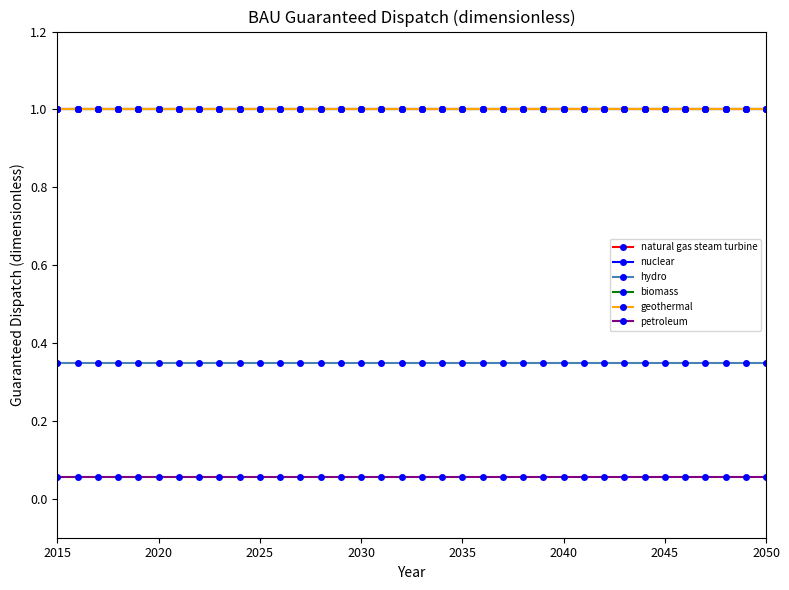

Reading left to right, extract all data points from this chart.

natural gas steam turbine: 1.0	1.0	1.0	1.0	1.0	1.0	1.0	1.0	1.0	1.0	1.0	1.0	1.0	1.0	1.0	1.0	1.0	1.0	1.0	1.0	1.0	1.0	1.0	1.0	1.0	1.0	1.0	1.0	1.0	1.0	1.0	1.0	1.0	1.0	1.0	1.0
nuclear: 1.0	1.0	1.0	1.0	1.0	1.0	1.0	1.0	1.0	1.0	1.0	1.0	1.0	1.0	1.0	1.0	1.0	1.0	1.0	1.0	1.0	1.0	1.0	1.0	1.0	1.0	1.0	1.0	1.0	1.0	1.0	1.0	1.0	1.0	1.0	1.0
hydro: 0.3	0.3	0.3	0.3	0.3	0.3	0.3	0.3	0.3	0.3	0.3	0.3	0.3	0.3	0.3	0.3	0.3	0.3	0.3	0.3	0.3	0.3	0.3	0.3	0.3	0.3	0.3	0.3	0.3	0.3	0.3	0.3	0.3	0.3	0.3	0.3
biomass: 1.0	1.0	1.0	1.0	1.0	1.0	1.0	1.0	1.0	1.0	1.0	1.0	1.0	1.0	1.0	1.0	1.0	1.0	1.0	1.0	1.0	1.0	1.0	1.0	1.0	1.0	1.0	1.0	1.0	1.0	1.0	1.0	1.0	1.0	1.0	1.0
geothermal: 1.0	1.0	1.0	1.0	1.0	1.0	1.0	1.0	1.0	1.0	1.0	1.0	1.0	1.0	1.0	1.0	1.0	1.0	1.0	1.0	1.0	1.0	1.0	1.0	1.0	1.0	1.0	1.0	1.0	1.0	1.0	1.0	1.0	1.0	1.0	1.0
petroleum: 0.1	0.1	0.1	0.1	0.1	0.1	0.1	0.1	0.1	0.1	0.1	0.1	0.1	0.1	0.1	0.1	0.1	0.1	0.1	0.1	0.1	0.1	0.1	0.1	0.1	0.1	0.1	0.1	0.1	0.1	0.1	0.1	0.1	0.1	0.1	0.1